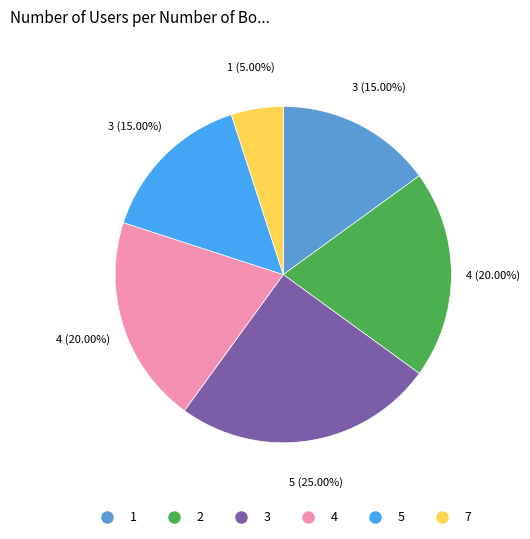

Does any single category account for the majority?

No